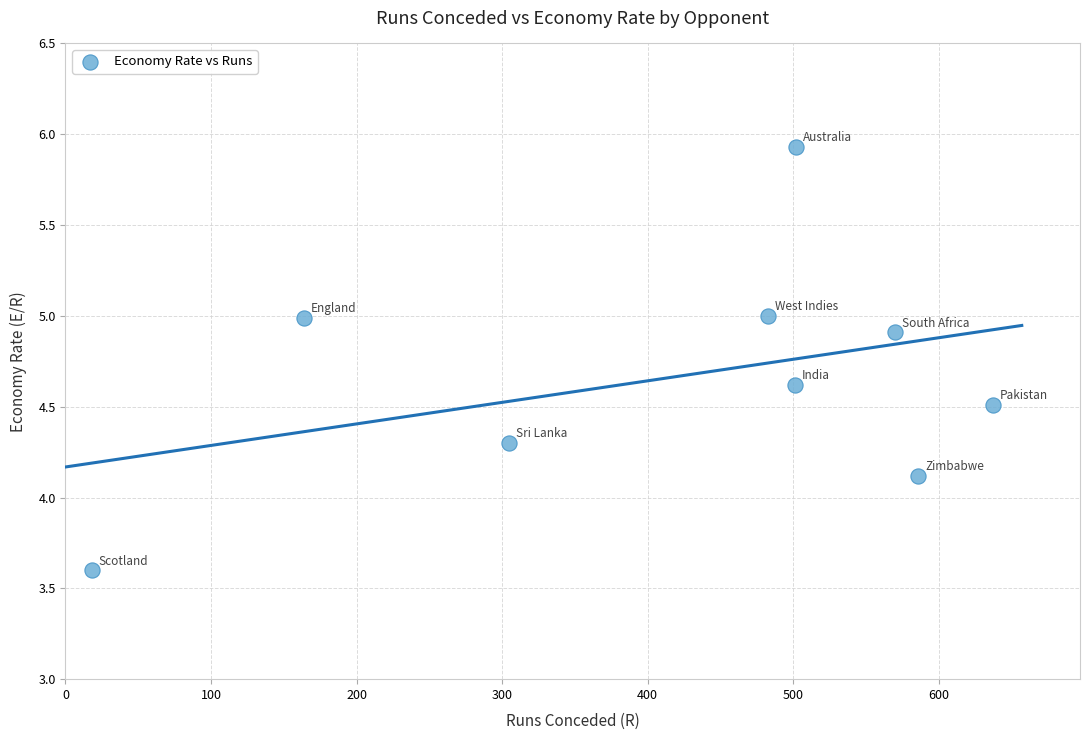

What is the average X value?

418.4